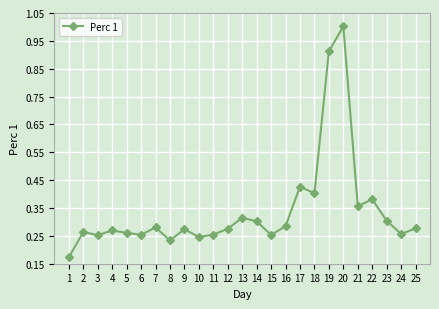

Which has a higher value, 10 or 17?

17